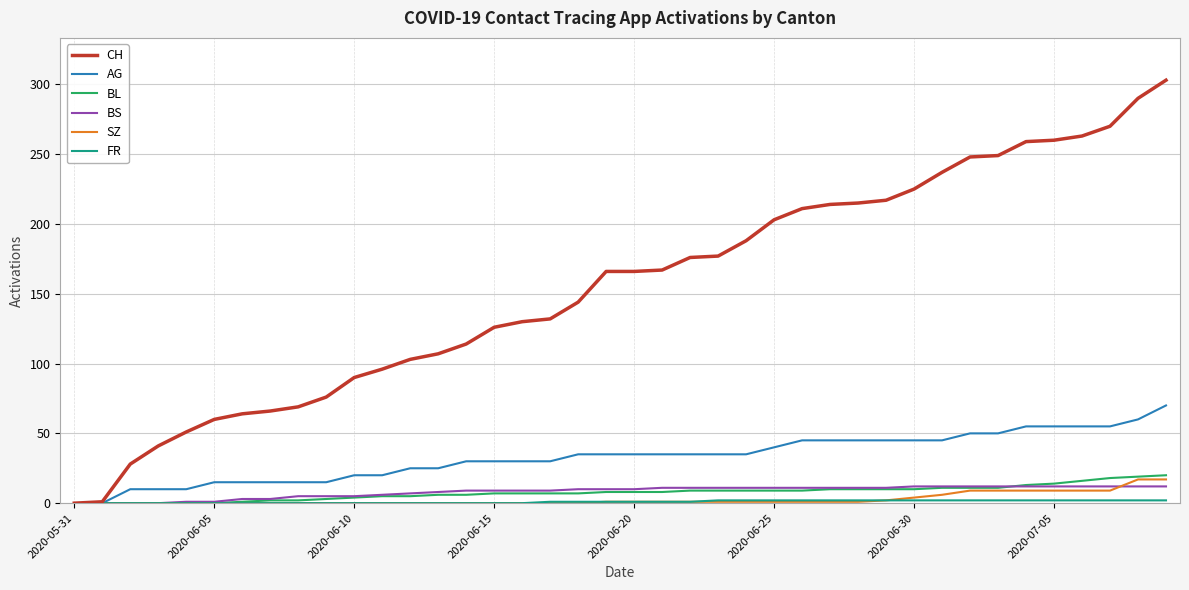

Which series has the largest total across all categories?

CH